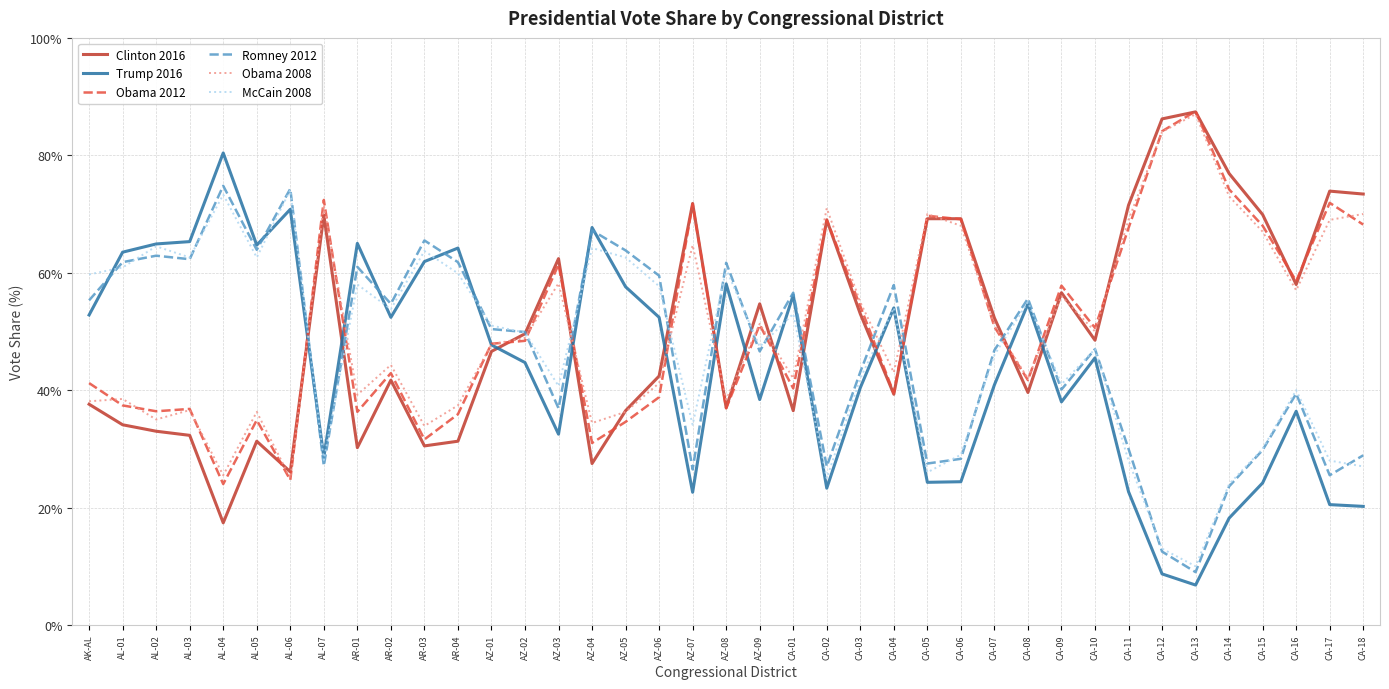

How many values in the McCain 2008 series are below 49?

19